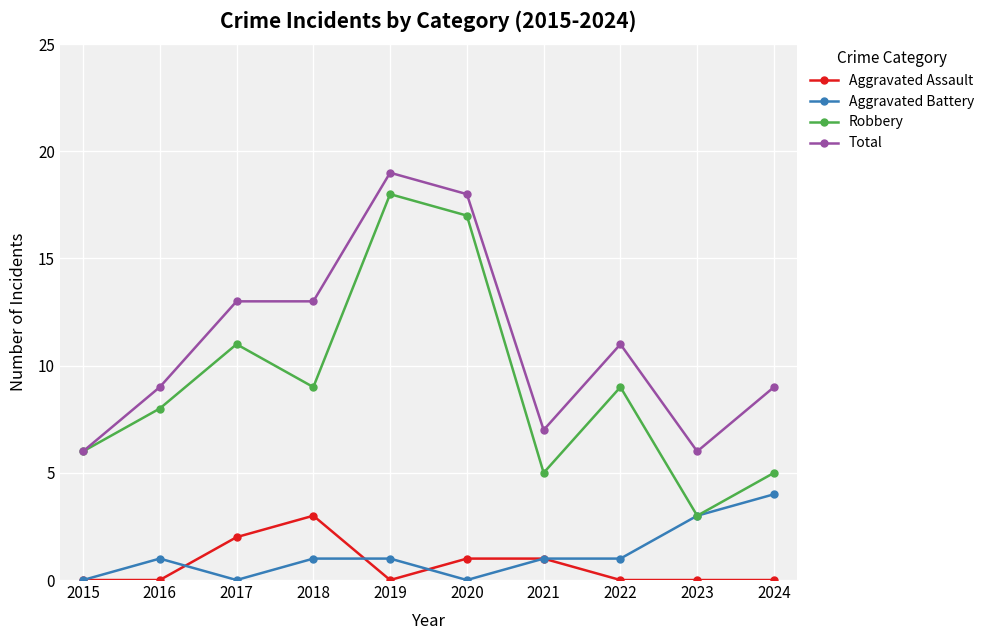

Between 2015 and 2019, which series saw the biggest shift?

Total